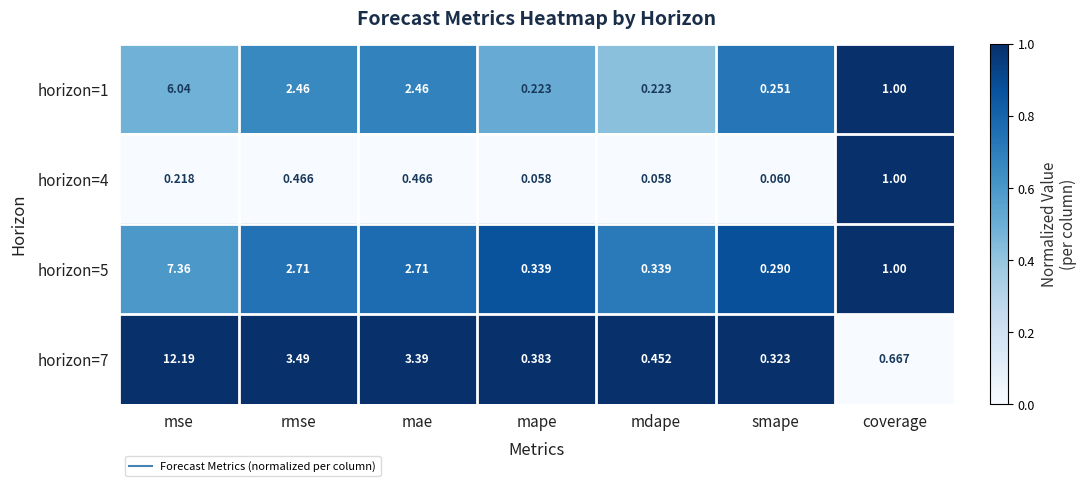

Which series has the largest range (max minus min)?

horizon=7